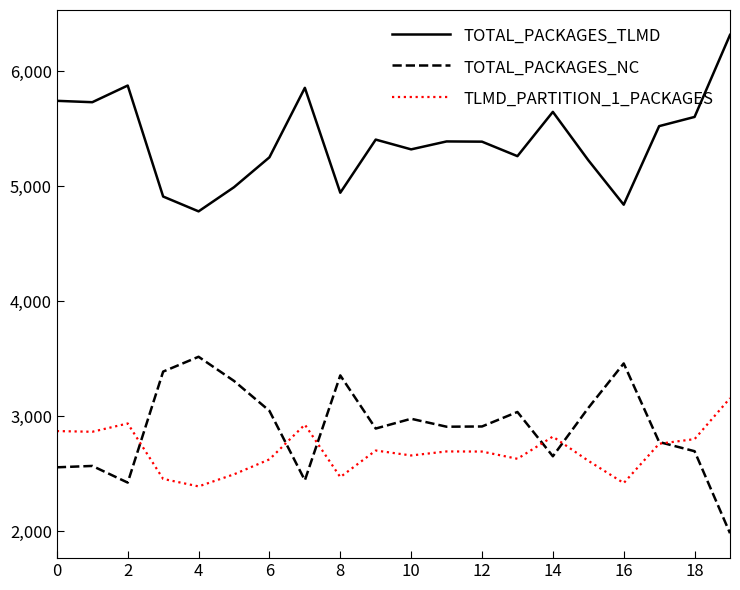

List the series in order of their peak value, highest first.

TOTAL_PACKAGES_TLMD, TOTAL_PACKAGES_NC, TLMD_PARTITION_1_PACKAGES